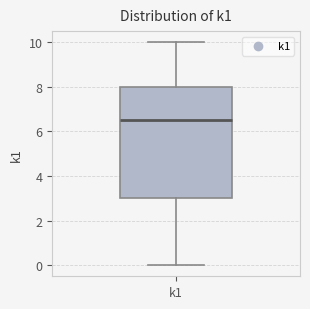

Transcribe this box plot: give where the median line is, the range the box spans, and where the two whiskers end, as read against the y-axis. The values are not printed on the chart, so give them approximately, as read against the axis.

median 6.6, box 3.0 to 8.0, whiskers 0.0 to 10.0